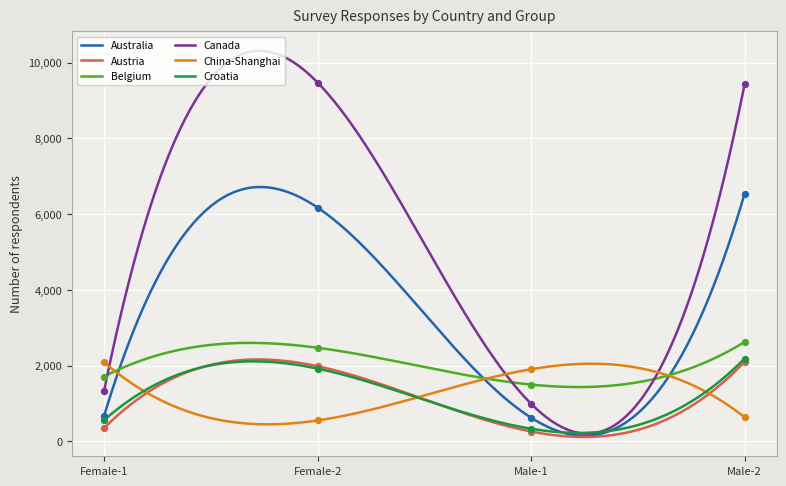

At how many categories does at least one series exceed 4502?

2